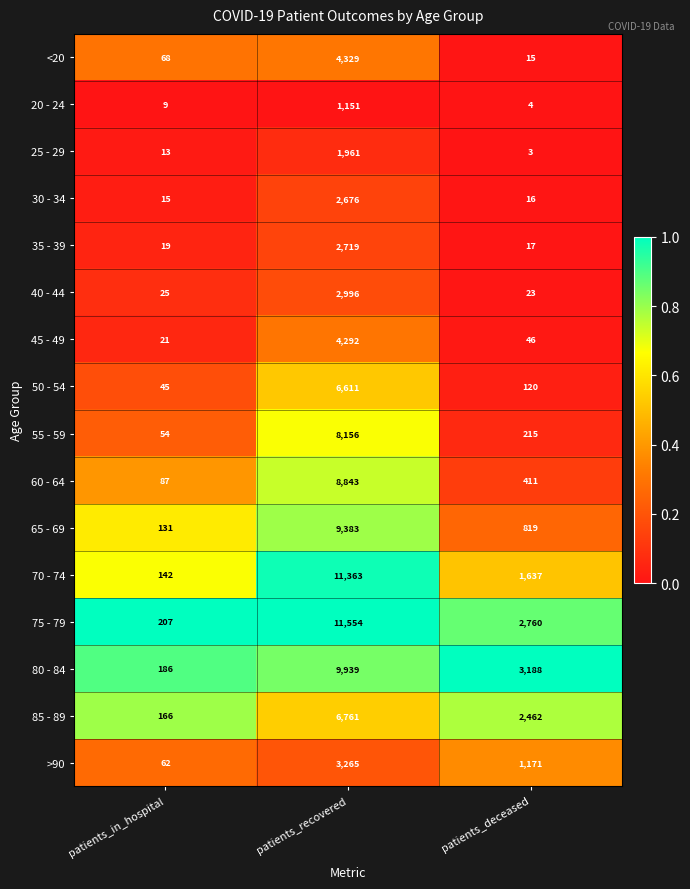

What is the spread (max minus min) of values at patients_recovered?

10403